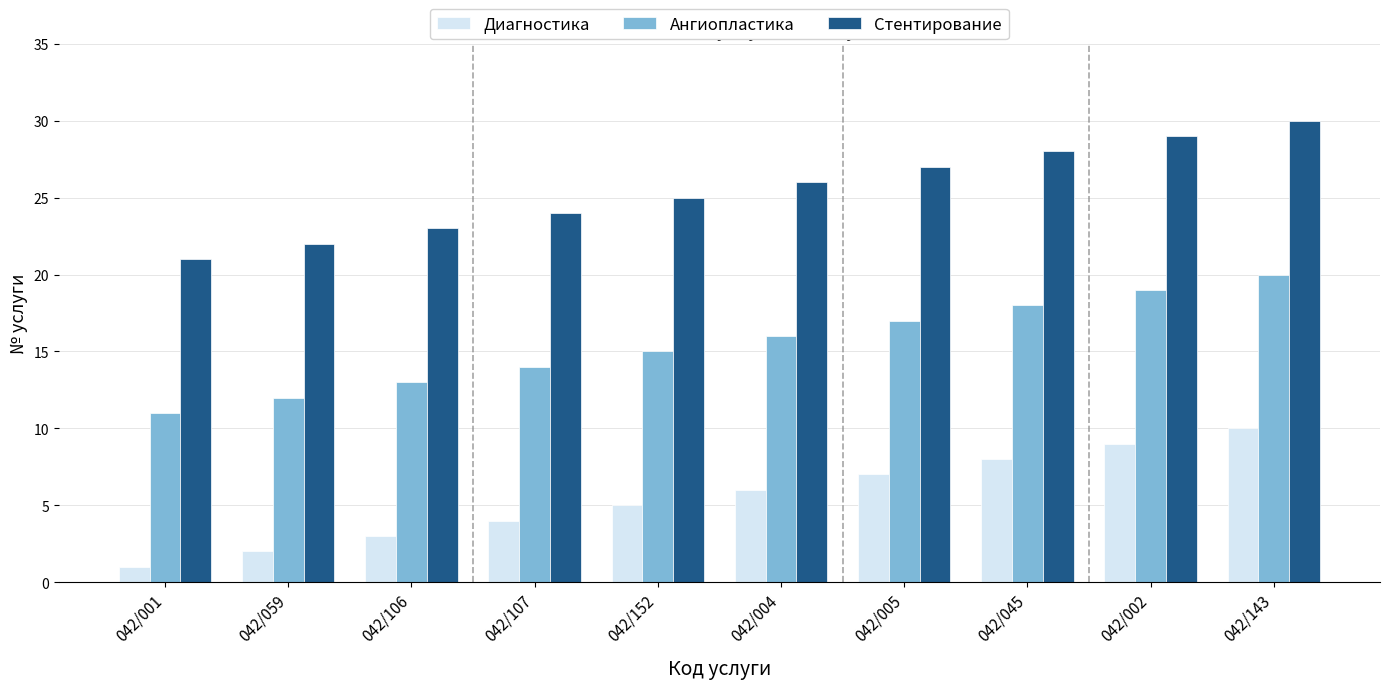

What is the difference between the highest and lowest values at 042/143?

20